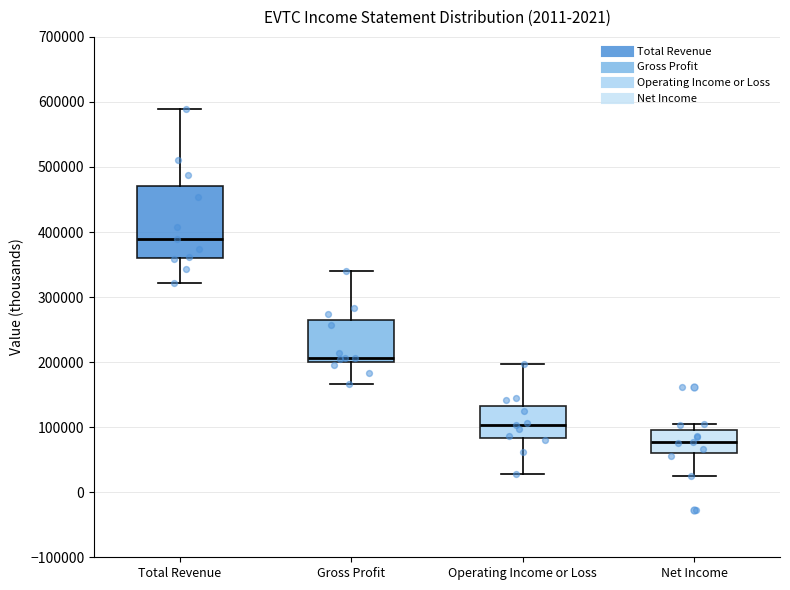

Reading left to right, read every box against the y-axis: the position of its median line, the range the box covers, and the ends of its whiskers. The values are not printed on the chart, so give them approximately, as read against the axis.

Total Revenue: median 390000, box 360000 to 470000, whiskers 320000 to 590000
Gross Profit: median 210000, box 200000 to 270000, whiskers 170000 to 340000
Operating Income or Loss: median 100000, box 80000 to 130000, whiskers 30000 to 200000
Net Income: median 80000, box 60000 to 90000, whiskers 20000 to 100000